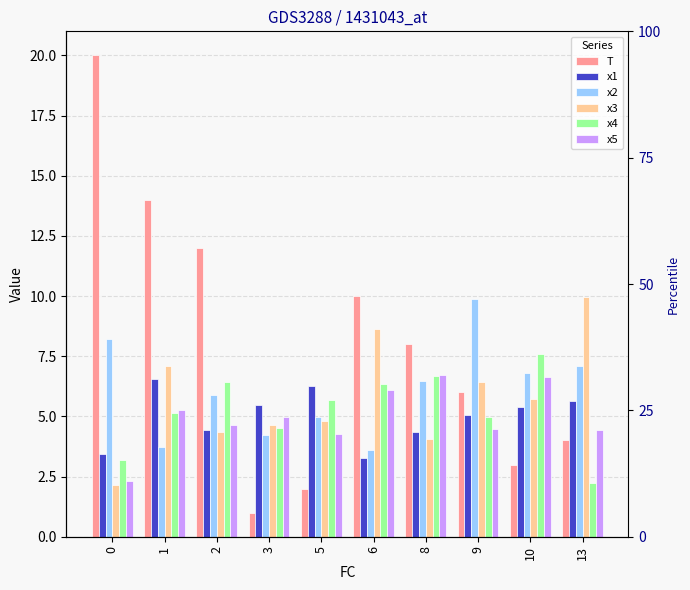

At which label does x4 reach its minimum?

13